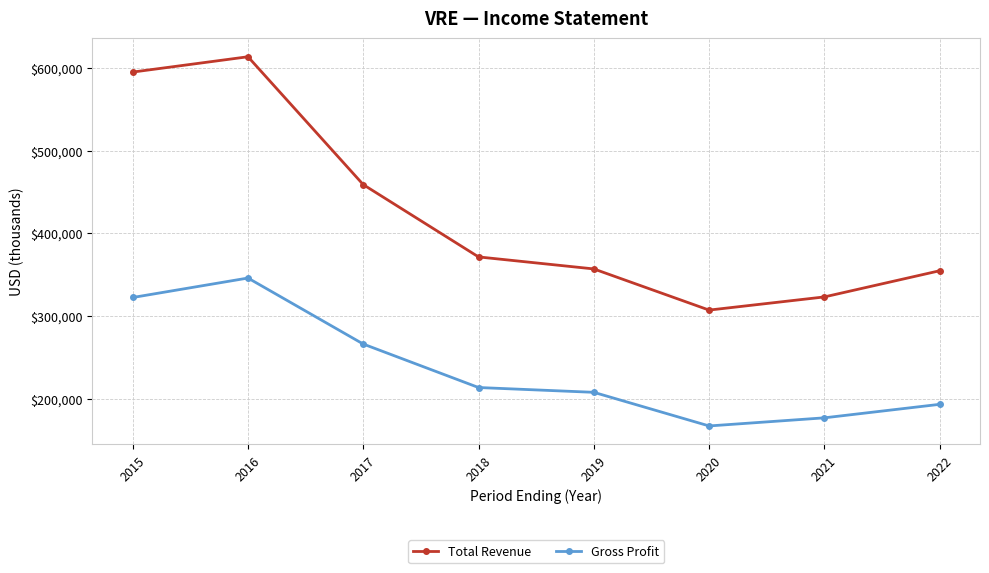

What is the sum of the Gross Profit values at 2018 and 2015?

536700